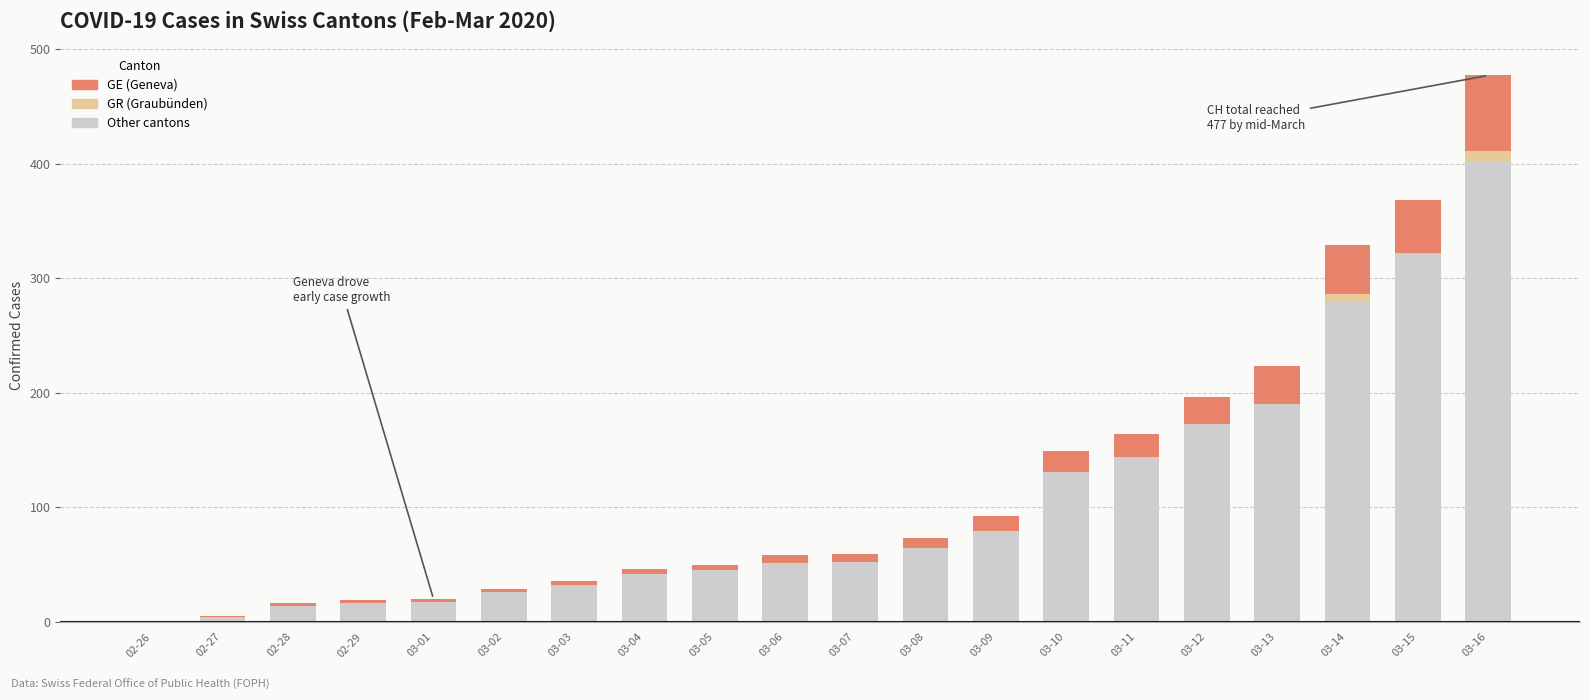

At which category is the sum across all series the highest?

03-16